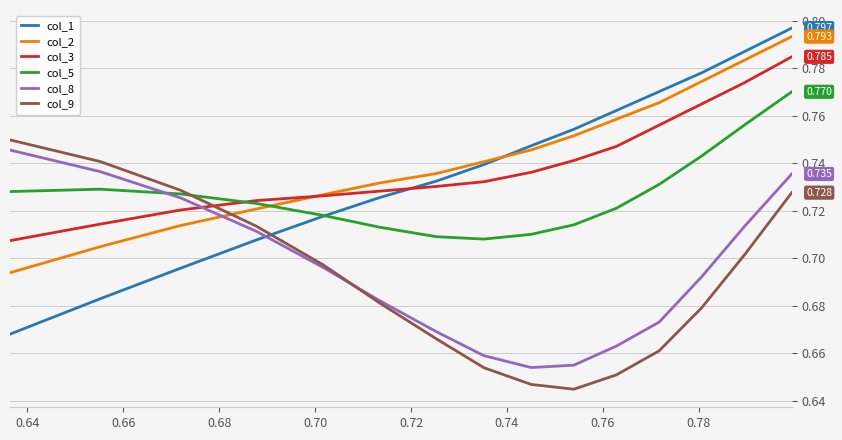

True or false: col_2 and col_9 intersect in this chart.

True